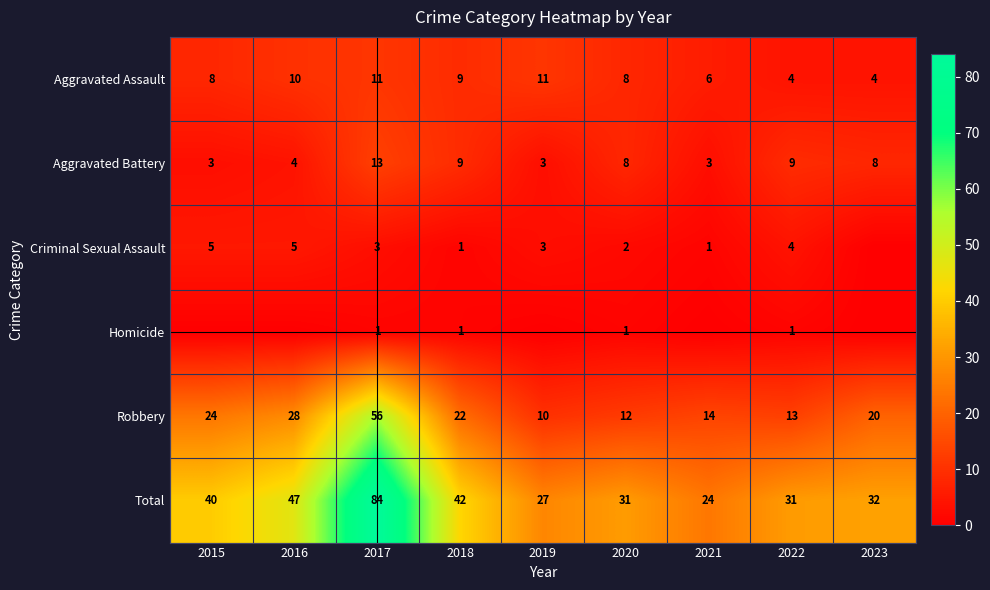

Is the value of Criminal Sexual Assault at 2021 greater than the value of Total at 2017?

No